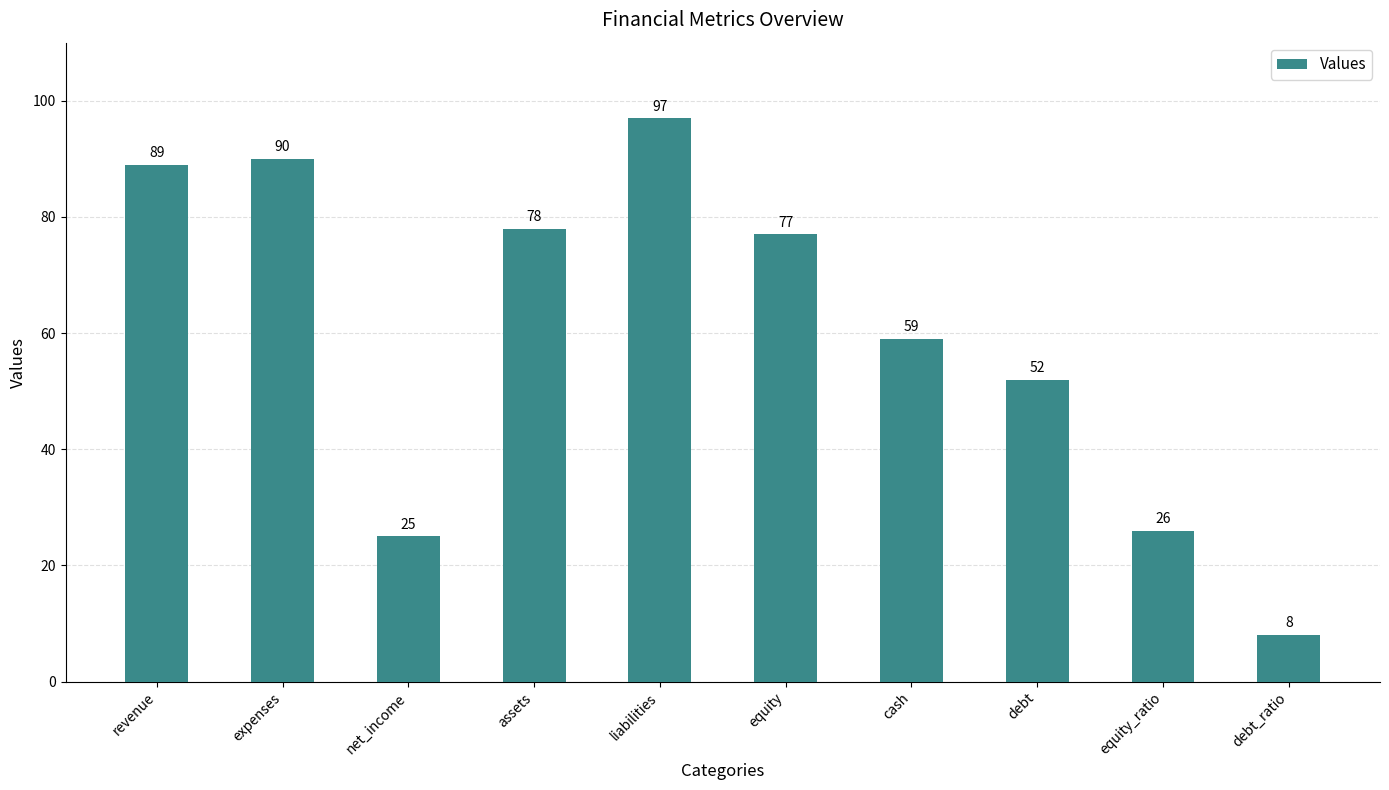

At which label does the data first exceed 77?

revenue